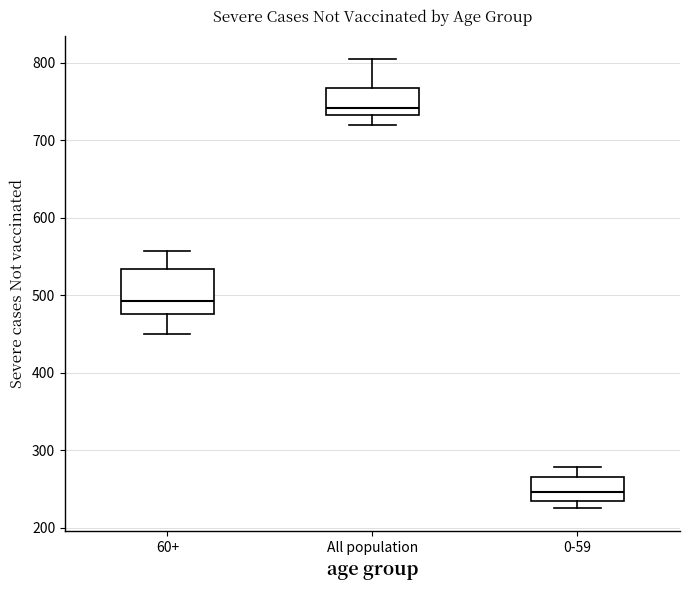

Where does the lower whisker of the box for All population end on the y-axis? The values are not printed on the chart, so give them approximately, as read against the axis.

720